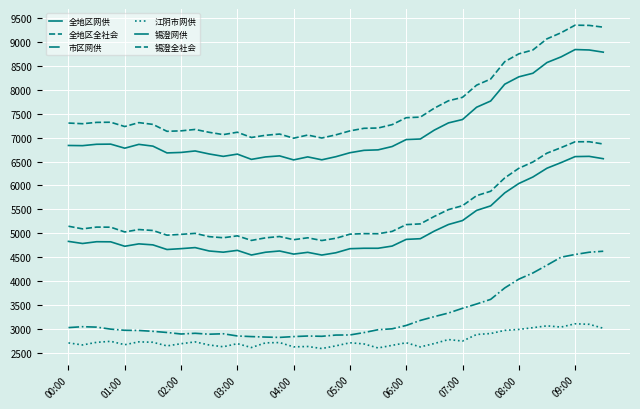

In 全地区网供, how many points are lower than both neighbors (excluding endpoints)?

7